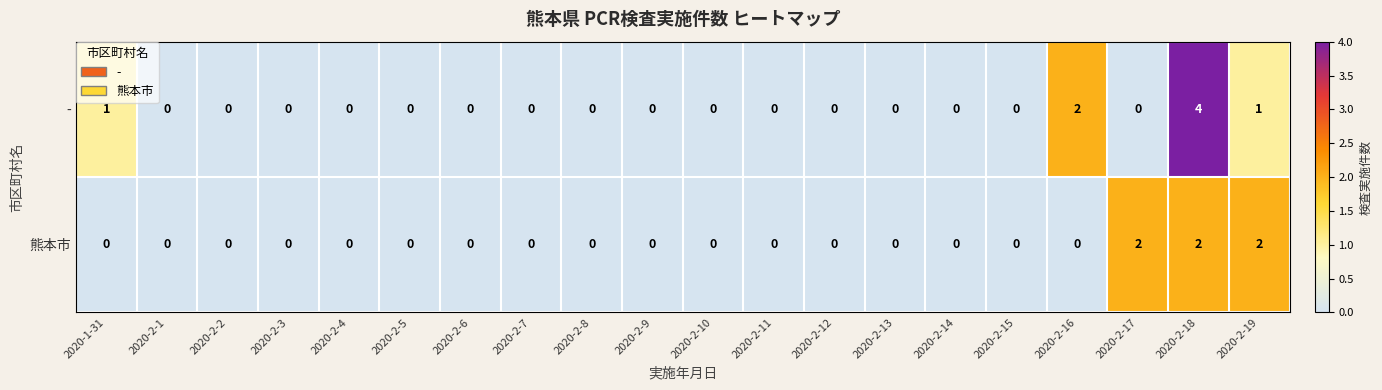

List the series in order of their overall mean, highest first.

-, 熊本市